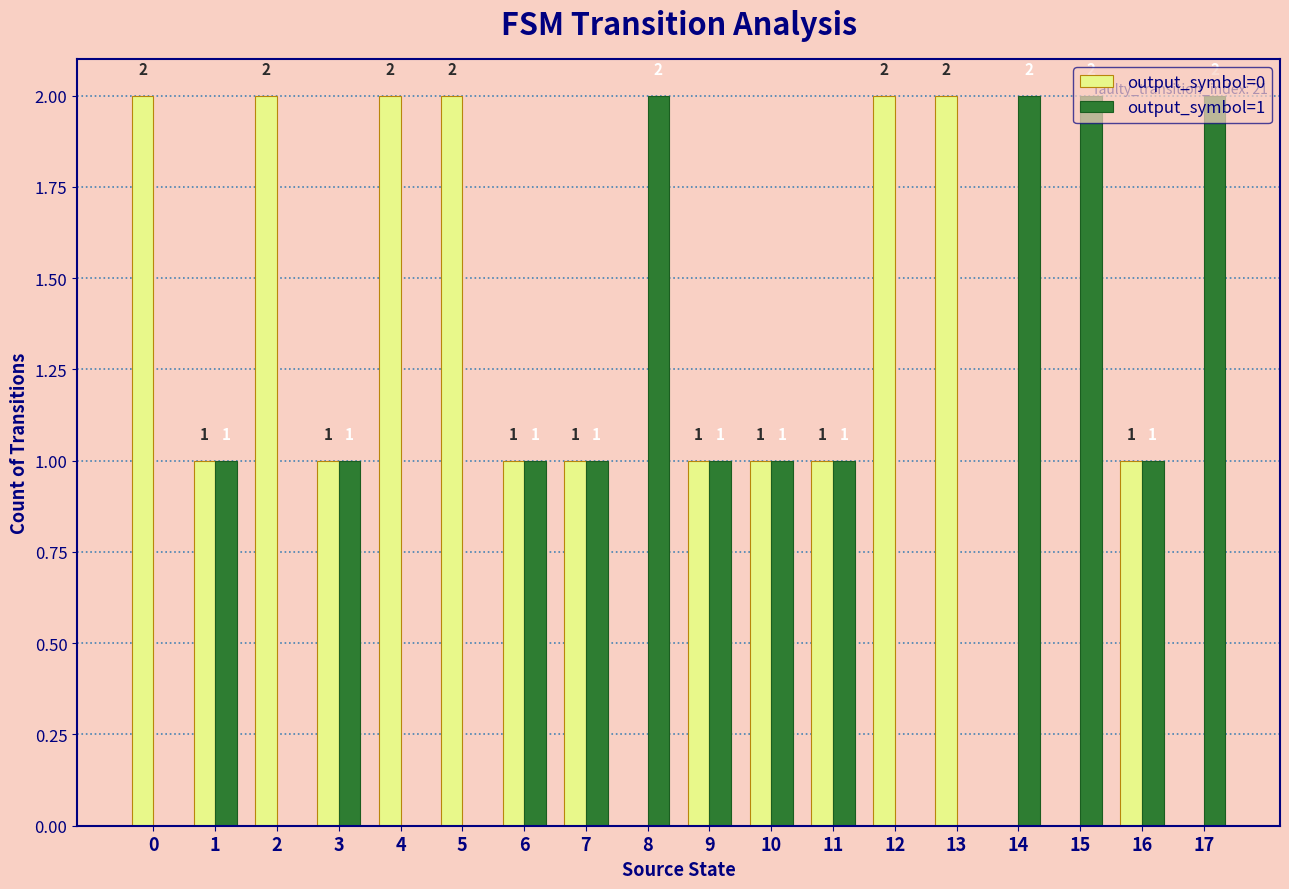

Is it true that output_symbol=1 equals 3 at 14?

False